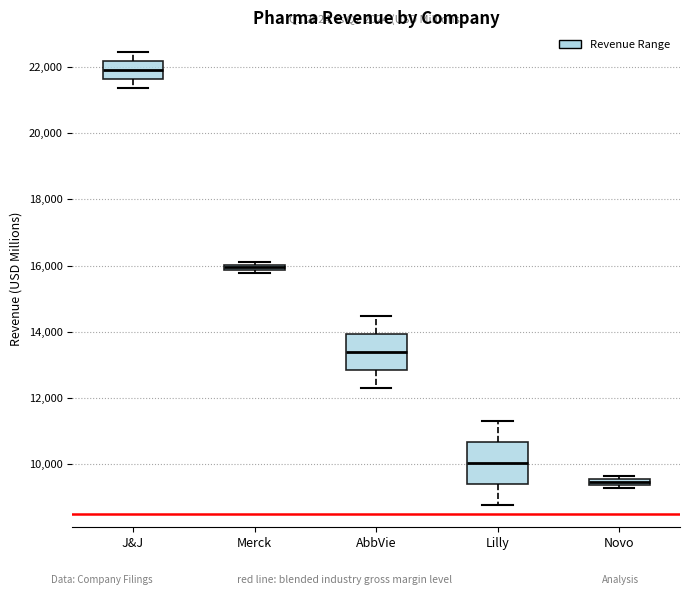

Which box has the highest median line?

J&J